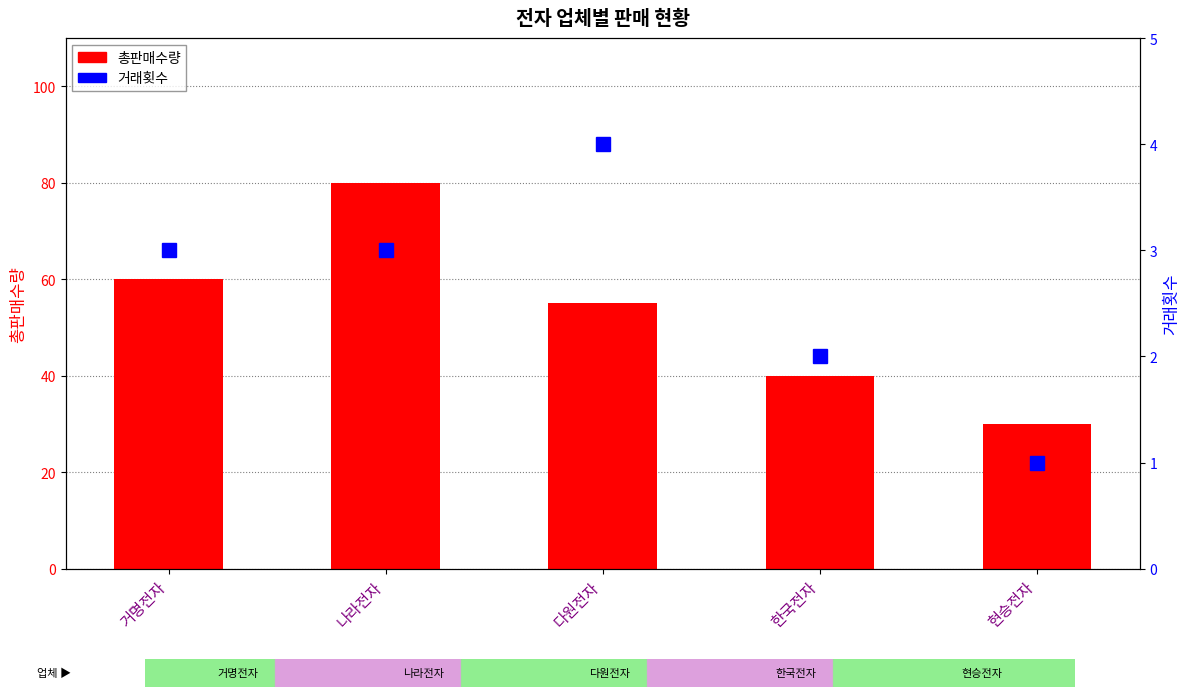

What is the maximum value shown in the chart?

80